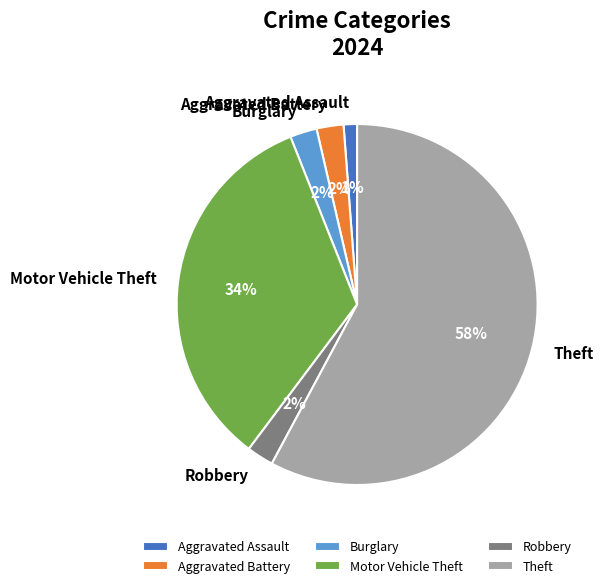

Count the number of slices in the pie.

6